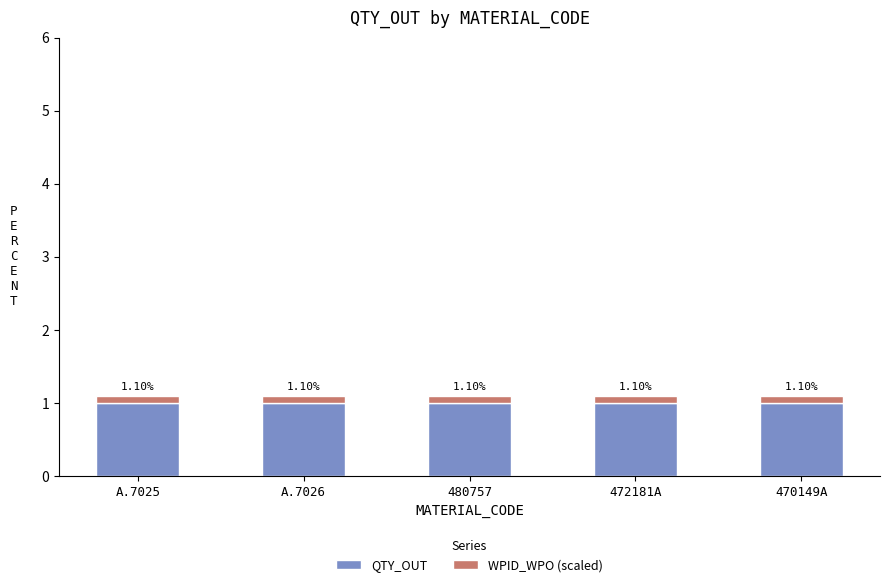

Between 480757 and A.7025, which is larger?

480757